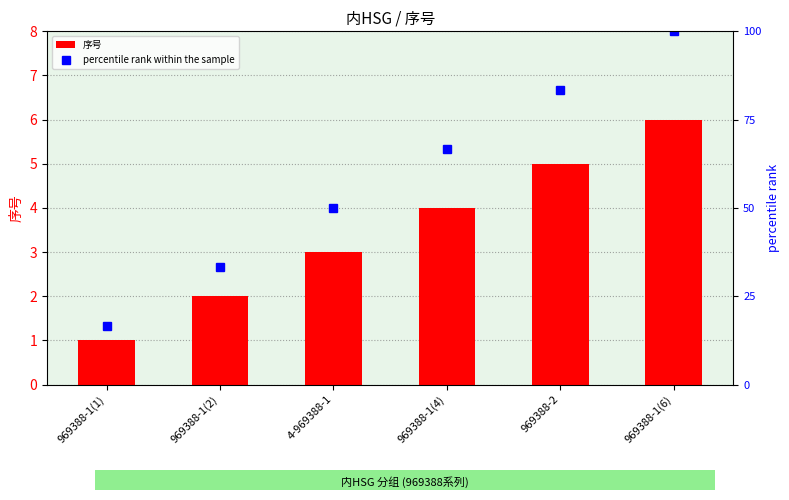

What is the minimum value for 序号?

1